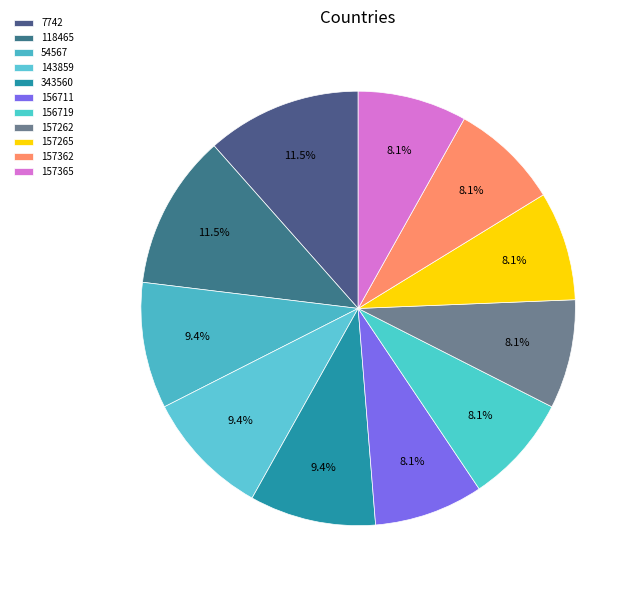

How many segments does this pie chart have?

11